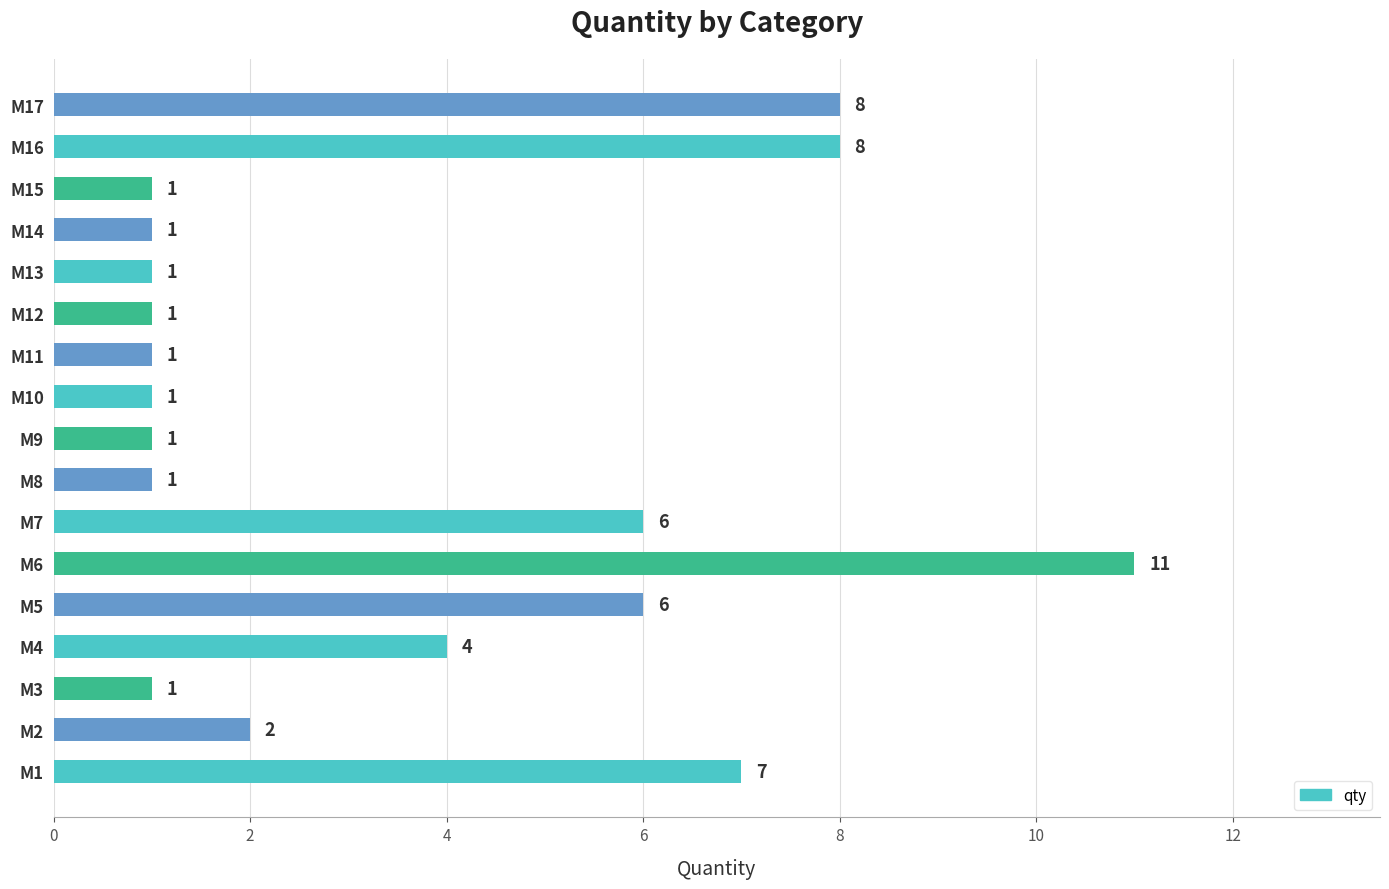

What is the greatest value displayed?

11